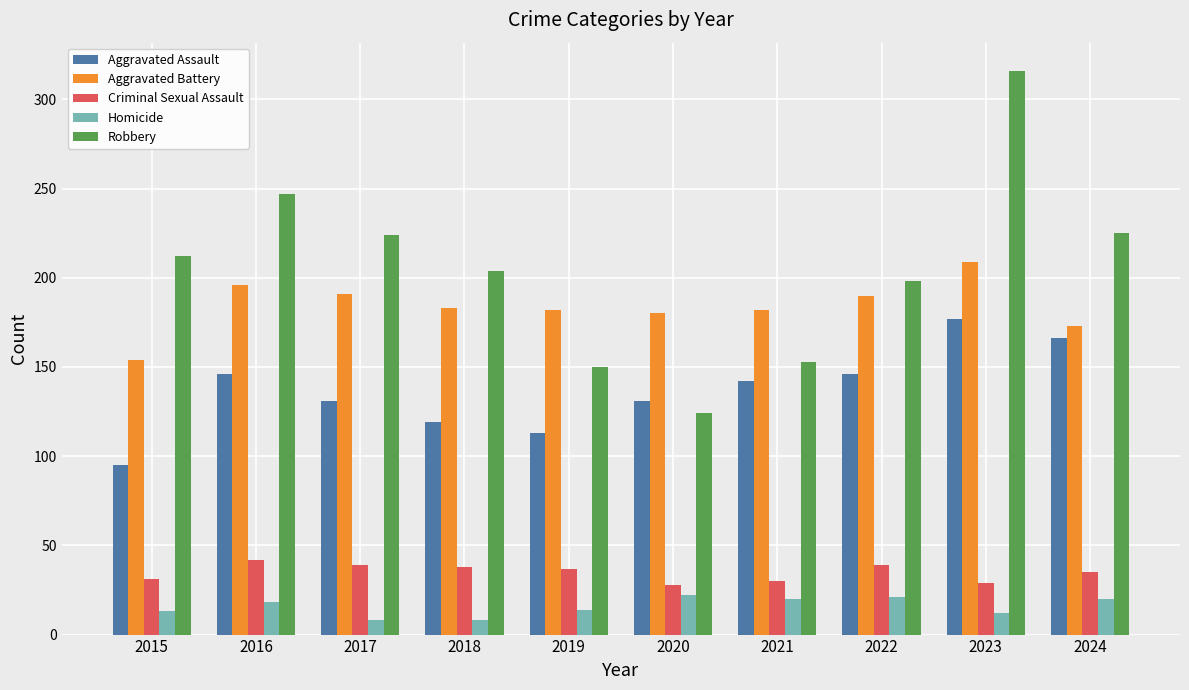

Is it true that Aggravated Assault equals 71 at 2016?

False